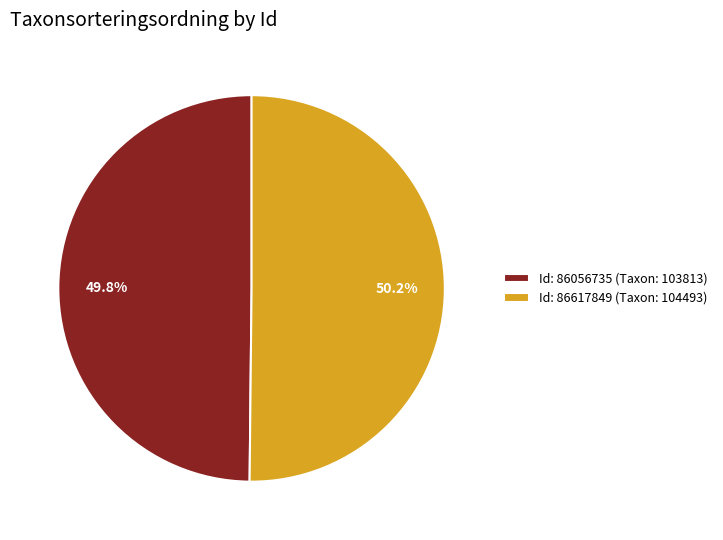

What percentage do Id: 86617849 (Taxon: 104493) and Id: 86056735 (Taxon: 103813) together represent?

100.0%